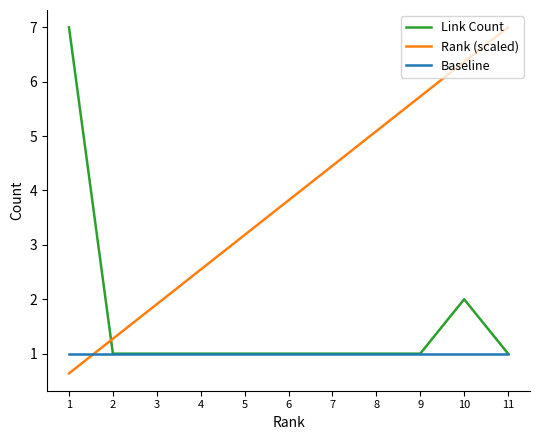

True or false: Rank (scaled) has a value of 3.5 at 4.

False